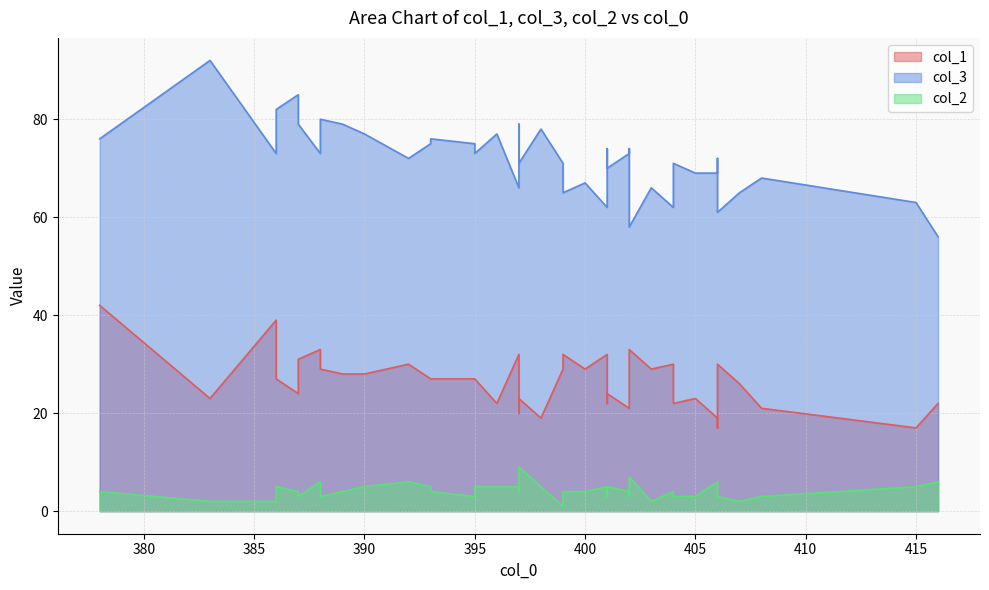

Does the chart have visible grid lines?

Yes